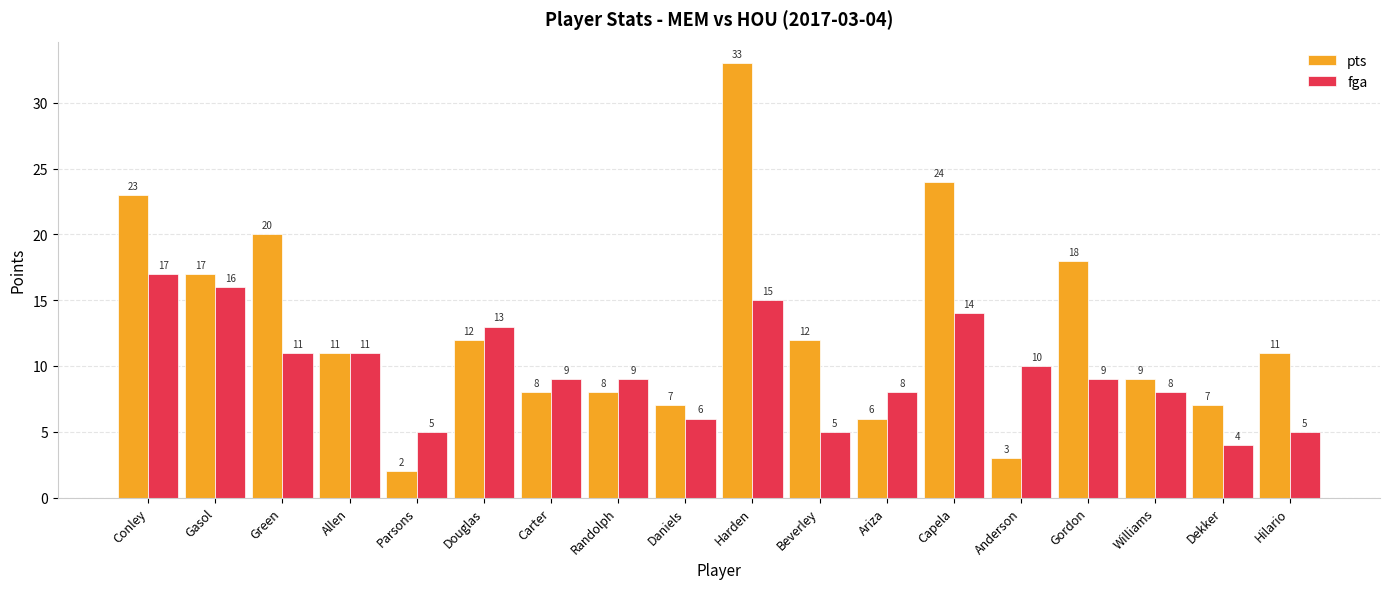

Reading left to right, transcribe all the data shown in this chart.

pts: Conley=23	Gasol=17	Green=20	Allen=11	Parsons=2	Douglas=12	Carter=8	Randolph=8	Daniels=7	Harden=33	Beverley=12	Ariza=6	Capela=24	Anderson=3	Gordon=18	Williams=9	Dekker=7	Hilario=11
fga: Conley=17	Gasol=16	Green=11	Allen=11	Parsons=5	Douglas=13	Carter=9	Randolph=9	Daniels=6	Harden=15	Beverley=5	Ariza=8	Capela=14	Anderson=10	Gordon=9	Williams=8	Dekker=4	Hilario=5